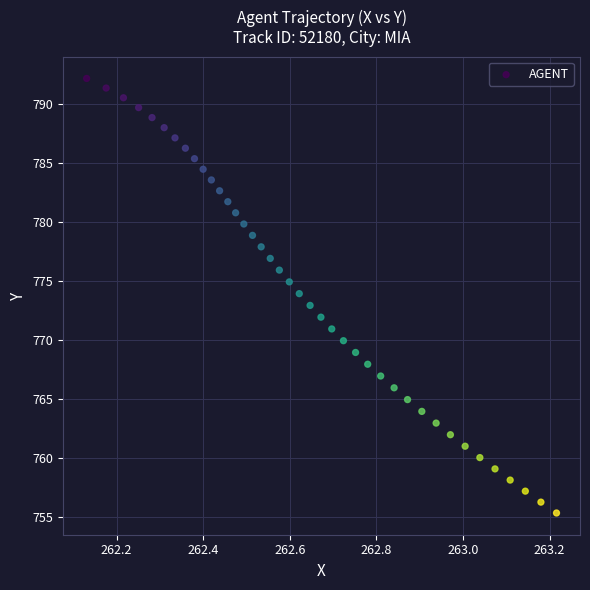

What is the range of Y values (max minus min)?

36.8